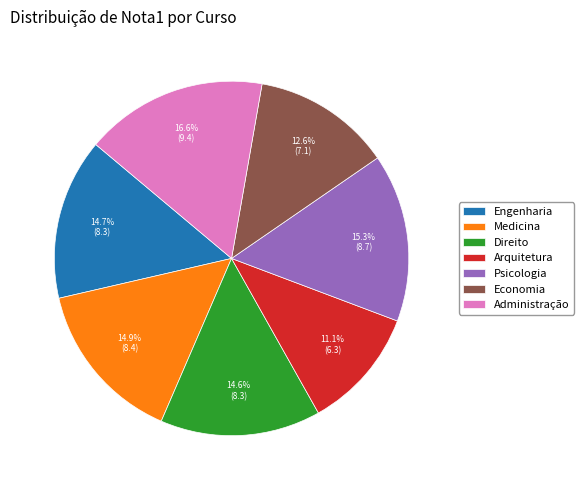

Is there a majority slice in this chart?

No